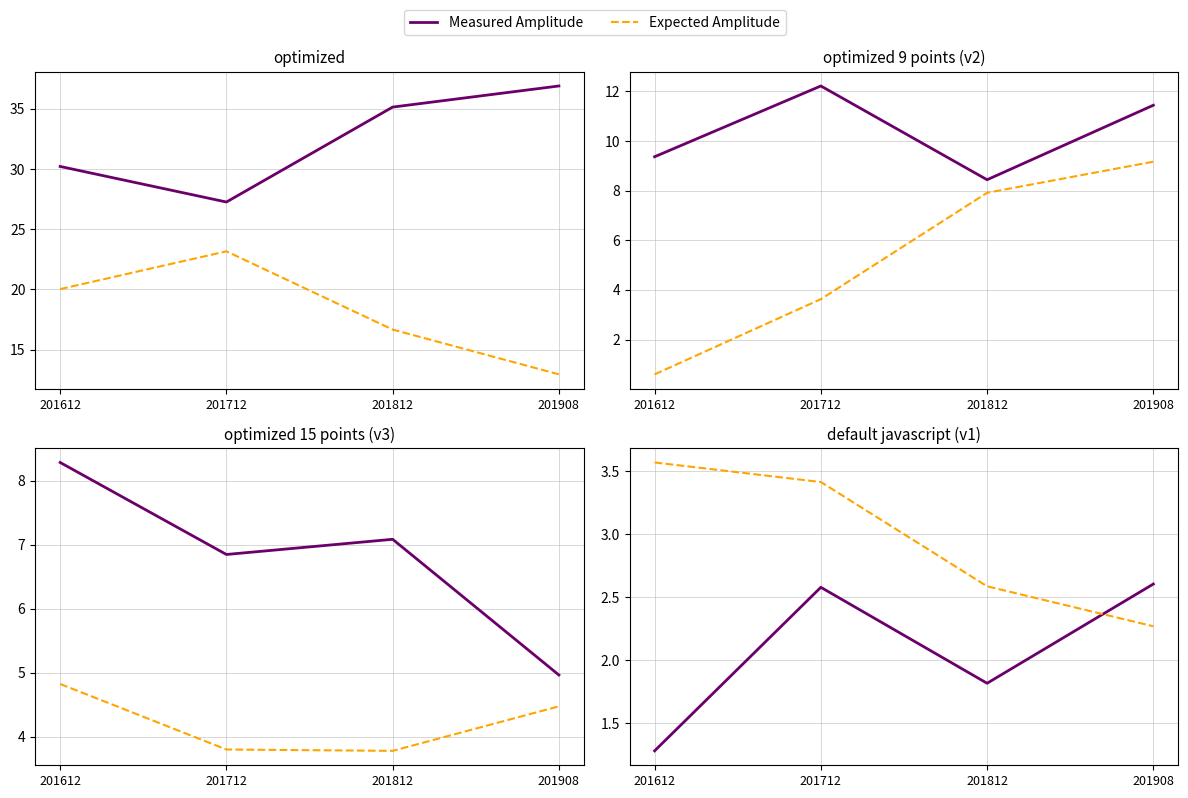

The Measured Amplitude series shows 3.0 at 201812. True or false?

False